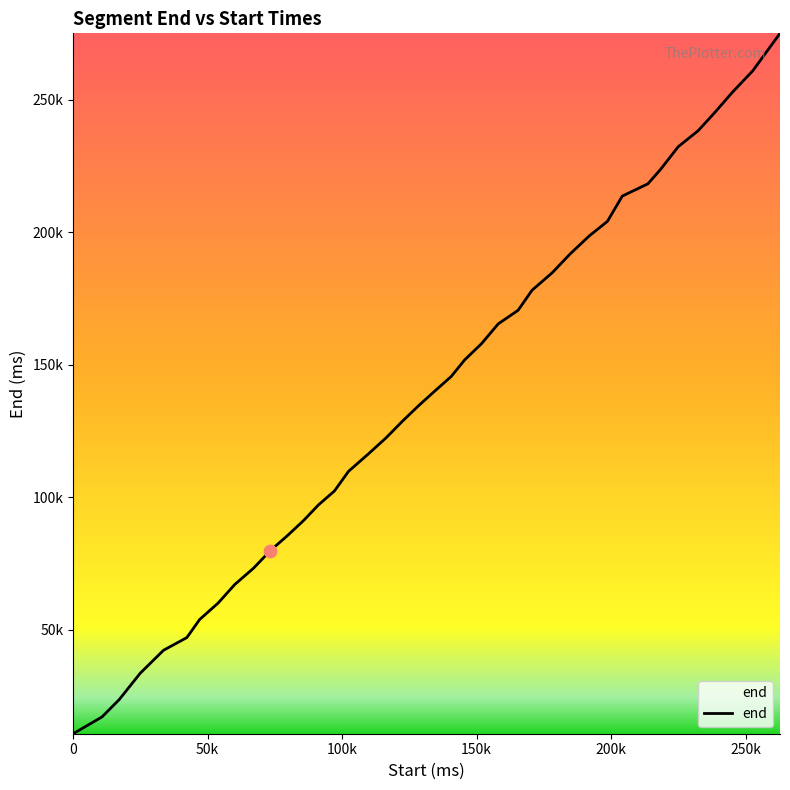

Does the chart have visible grid lines?

No